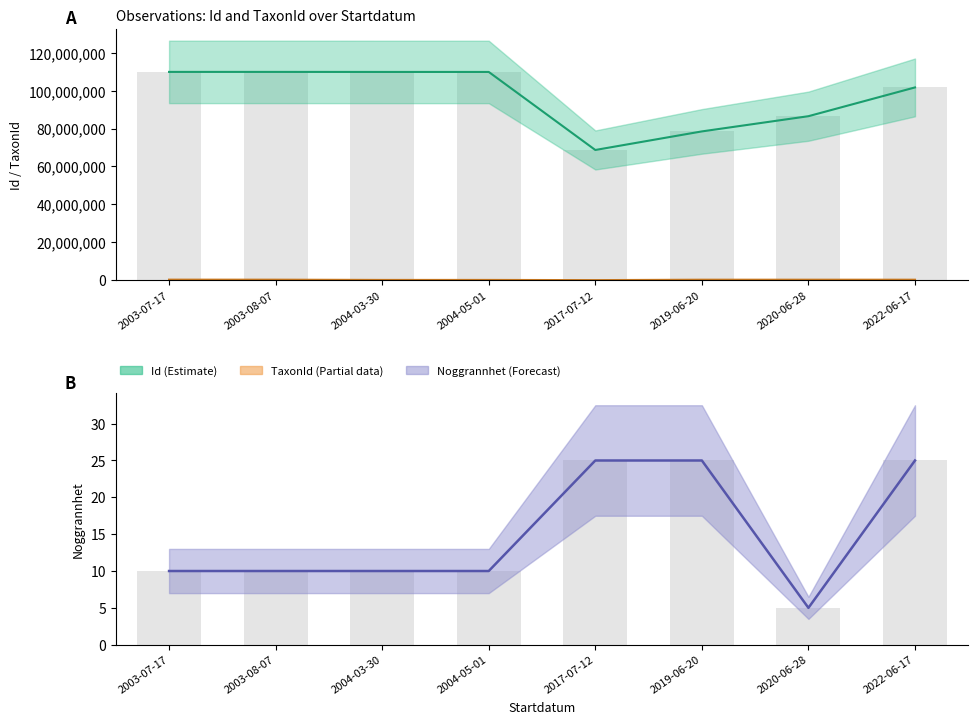

At which category does the chart reach its peak across all series?

2003-08-07